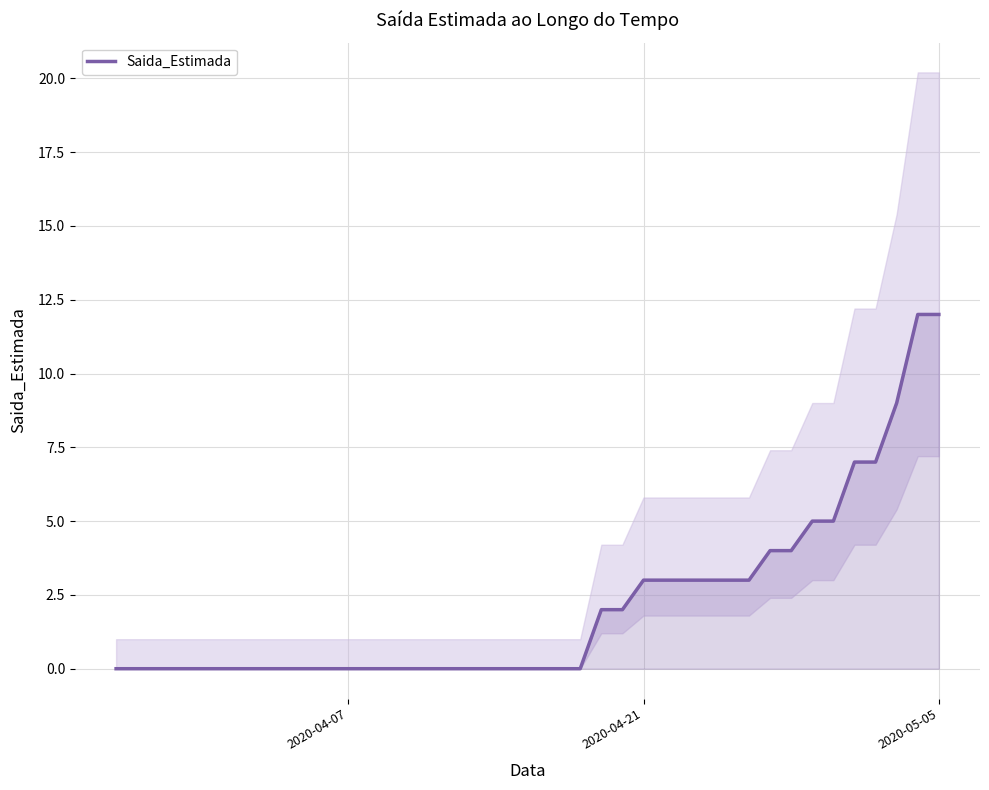

How many data points does each series have?

40